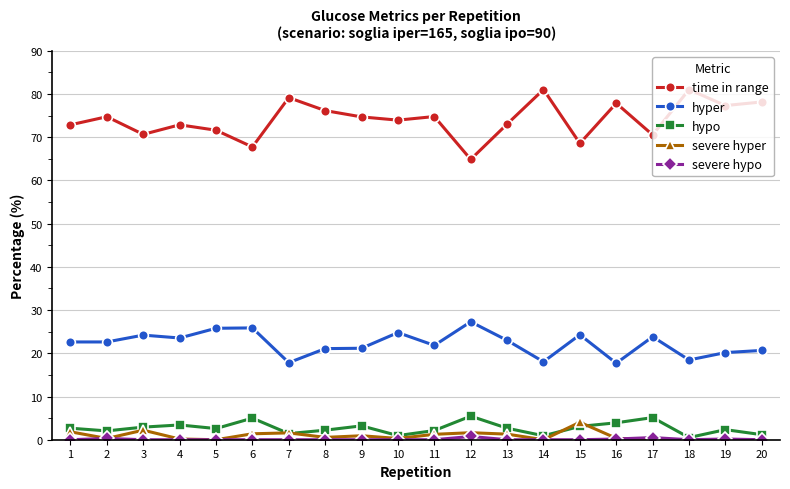

True or false: severe hyper and hyper intersect in this chart.

False